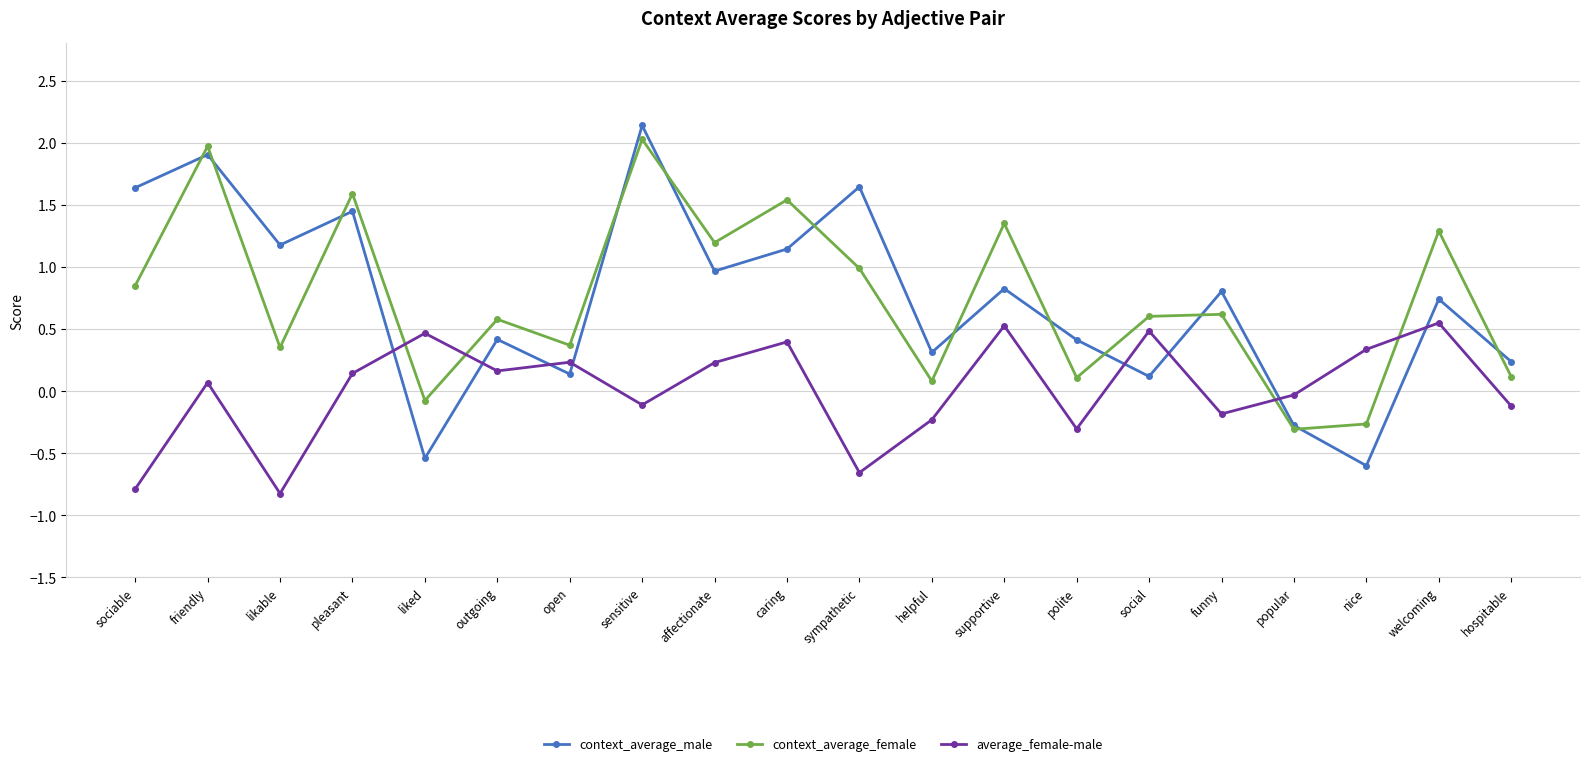

What is the total value across all series at sensitive?

4.1